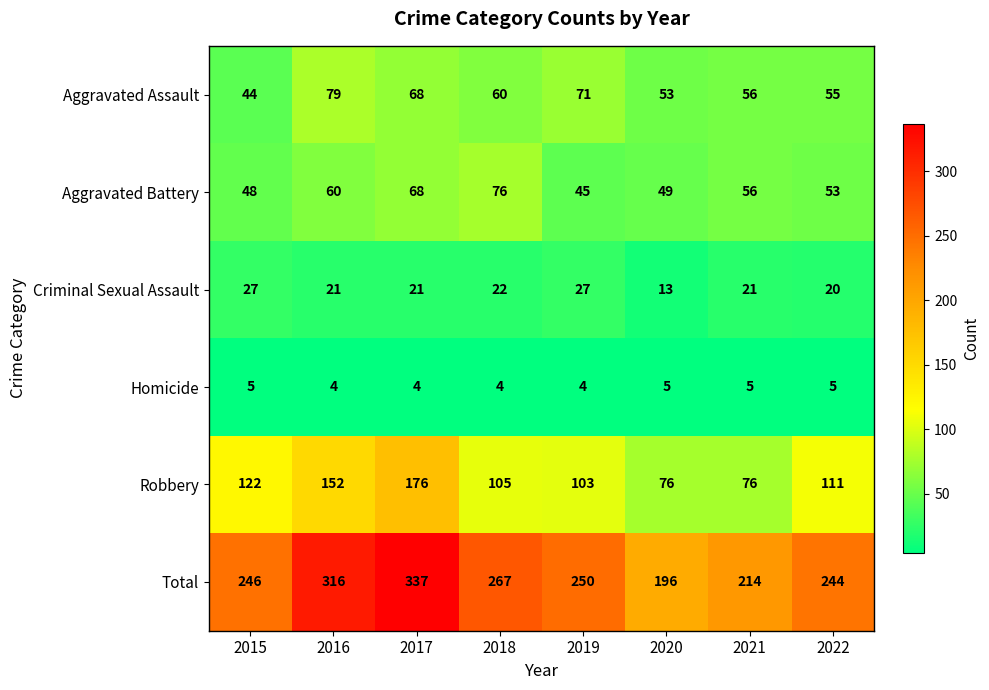

List the series in order of their peak value, lowest first.

Homicide, Criminal Sexual Assault, Aggravated Battery, Aggravated Assault, Robbery, Total